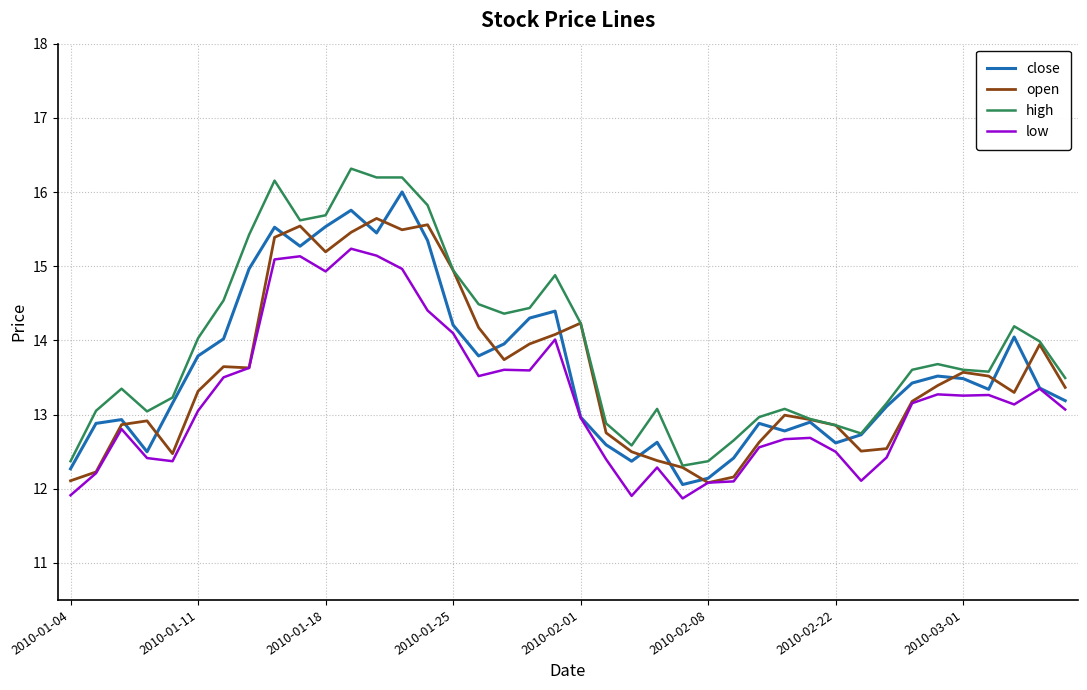

List the series in order of their peak value, lowest first.

low, open, close, high